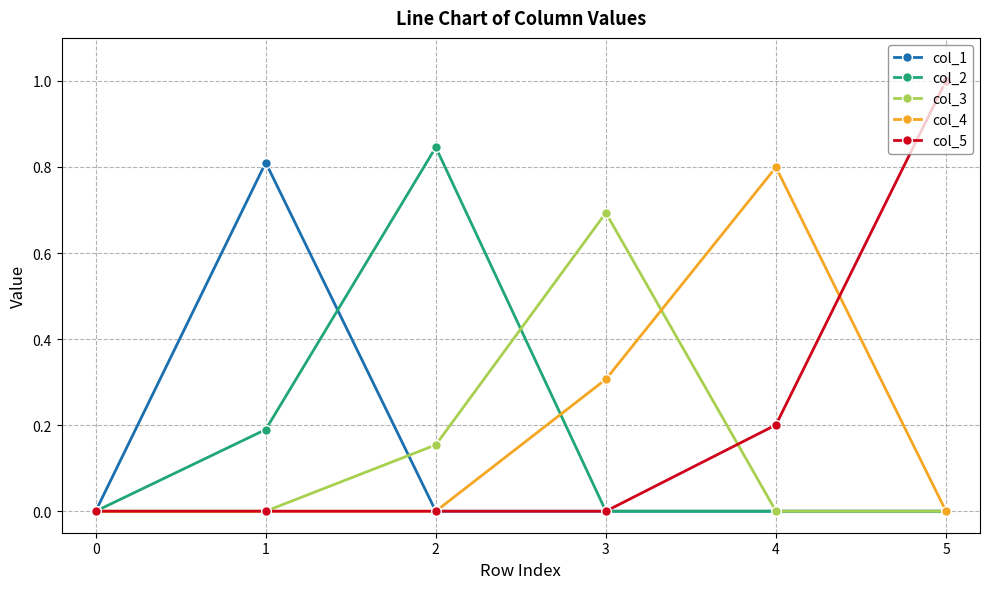

Which category has the highest value in the col_5 series?

5